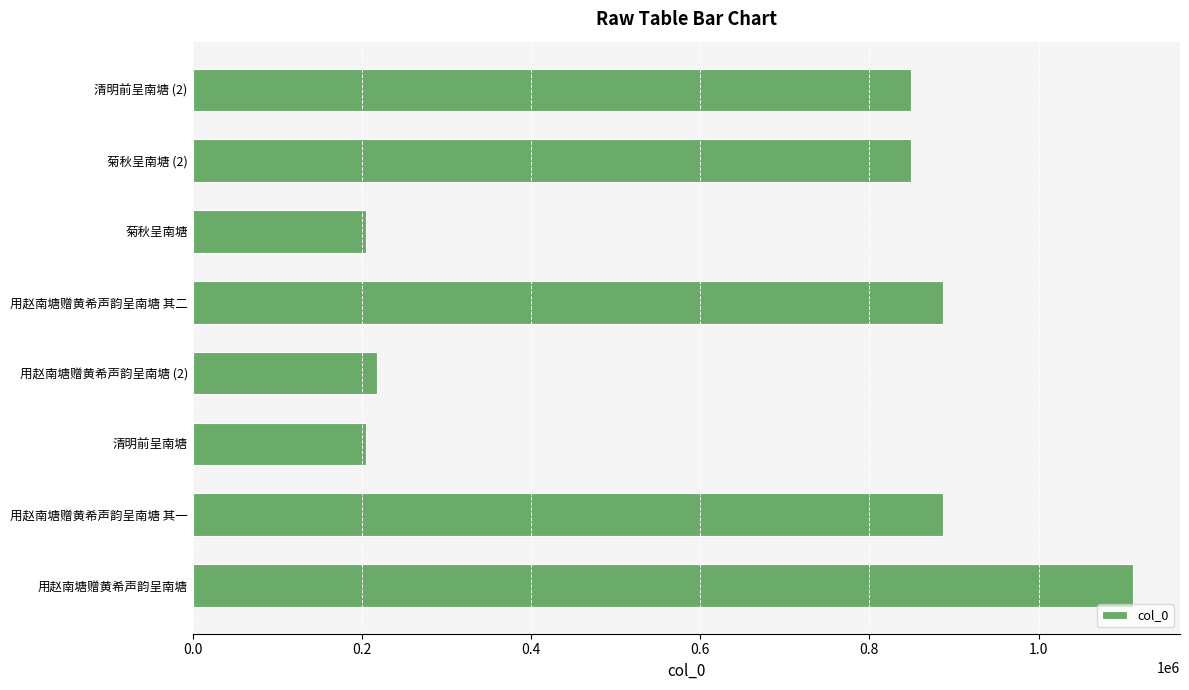

What is the difference between the second highest and minimum values?

681923